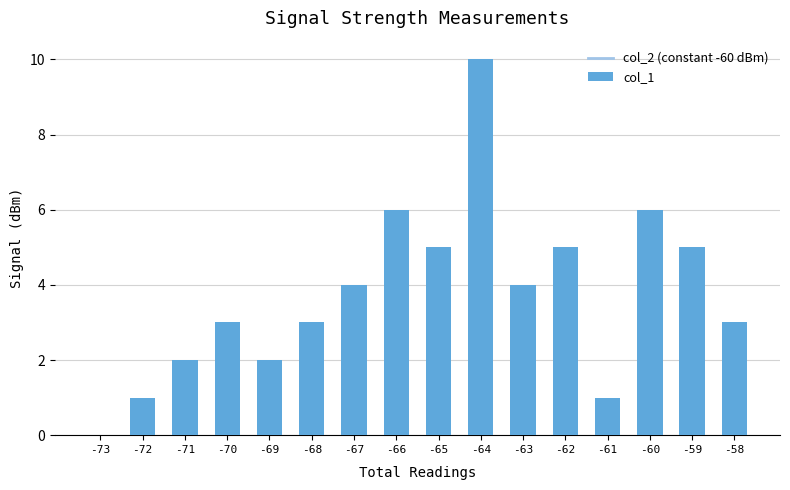

Which label corresponds to the largest value in the chart?

-64